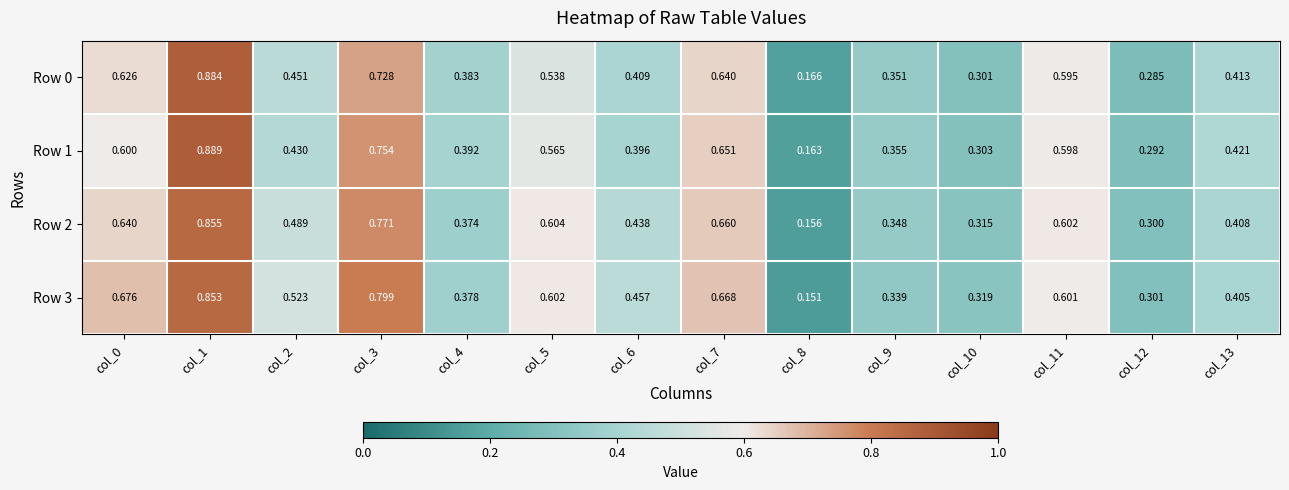

What is the minimum value shown in the chart?

0.2